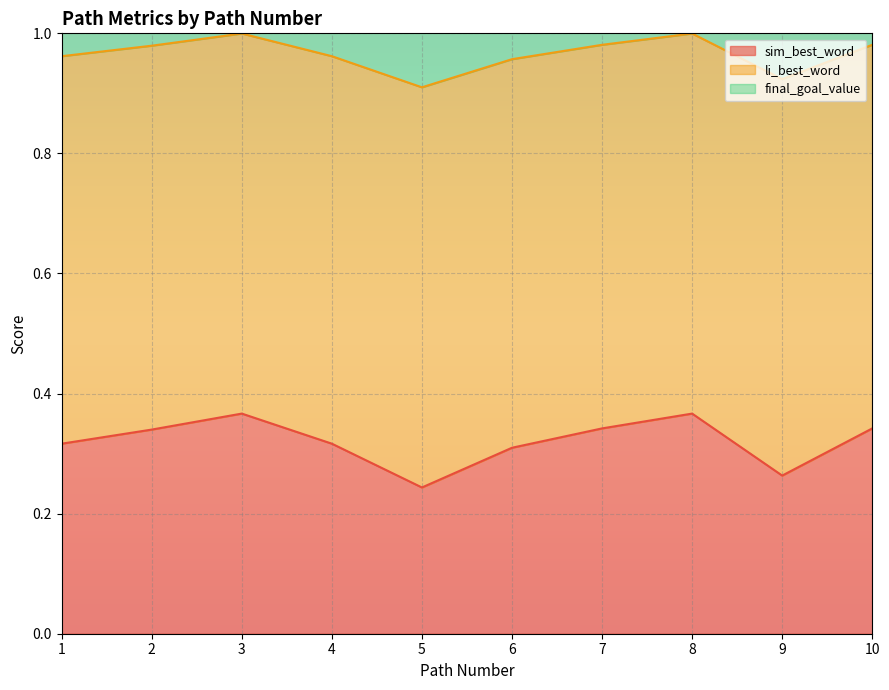

Is it true that sim_best_word equals 0.1 at 1?

False